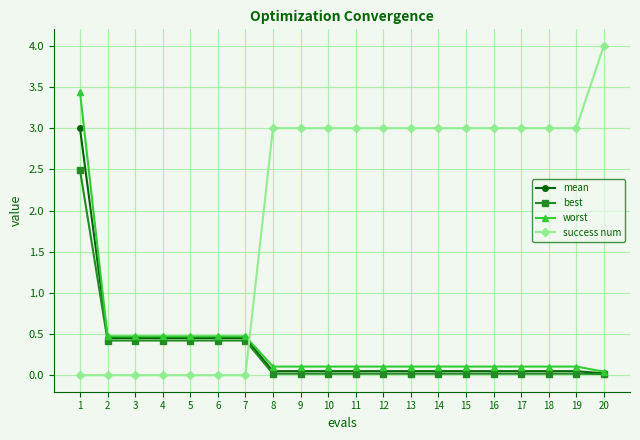

True or false: success num and mean cross at least once.

True